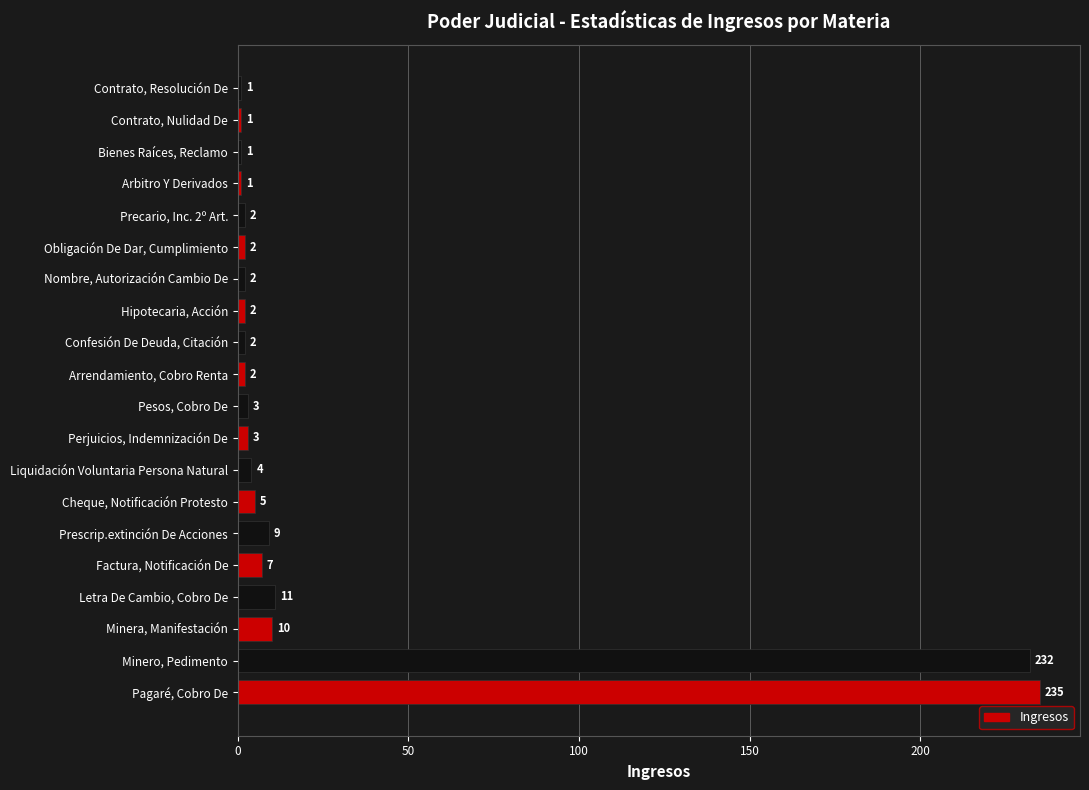

Does the chart contain any negative values?

No